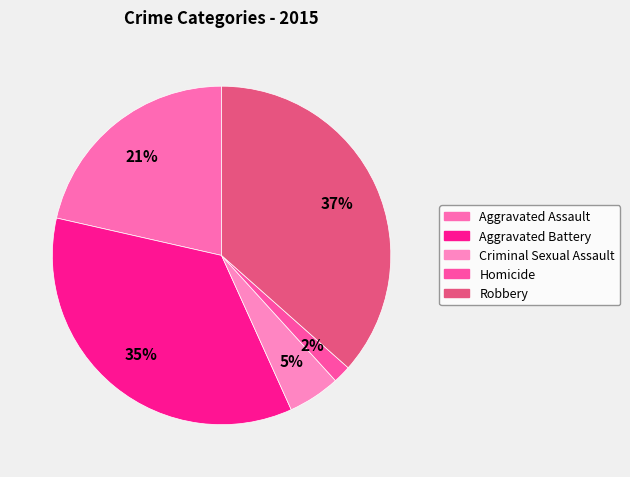

Between Aggravated Assault and Homicide, which is larger?

Aggravated Assault